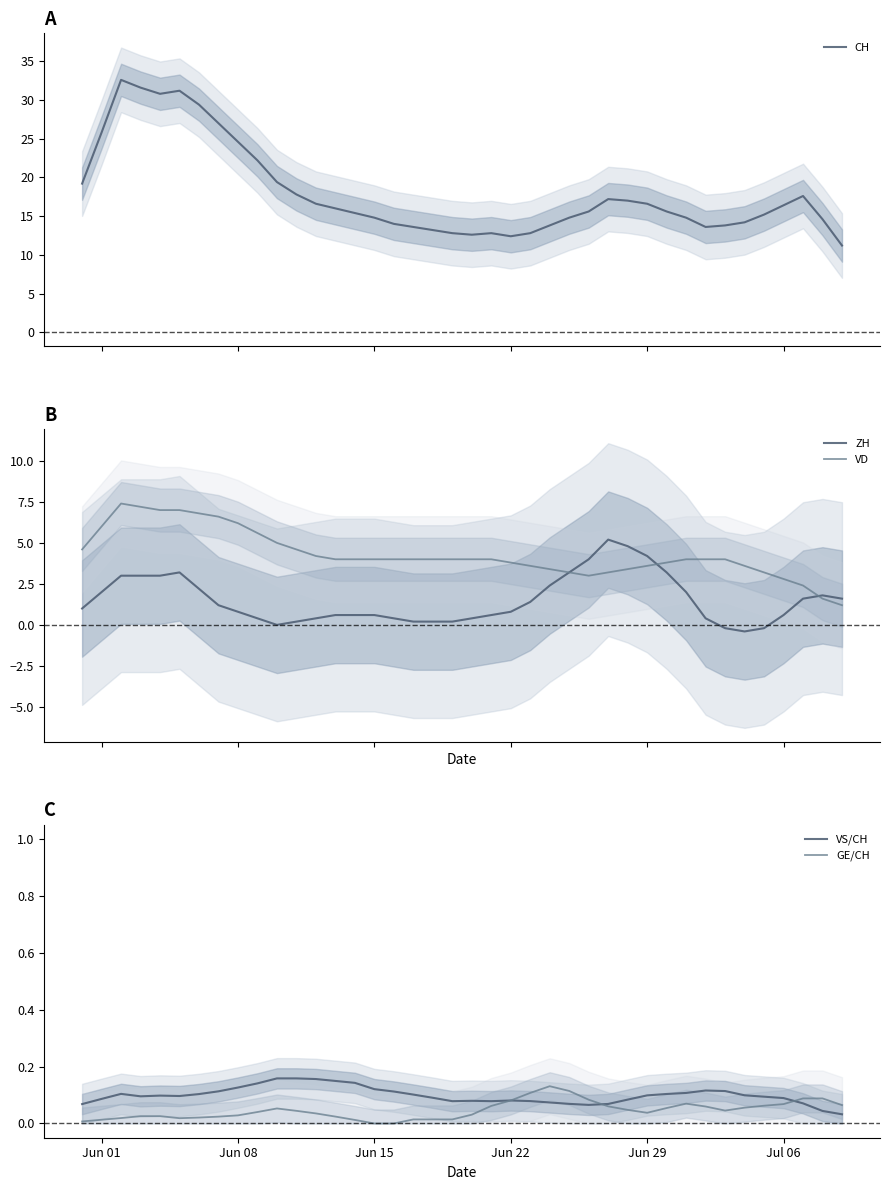

Is it true that VS/CH equals 0.1 at Jun 29?

True